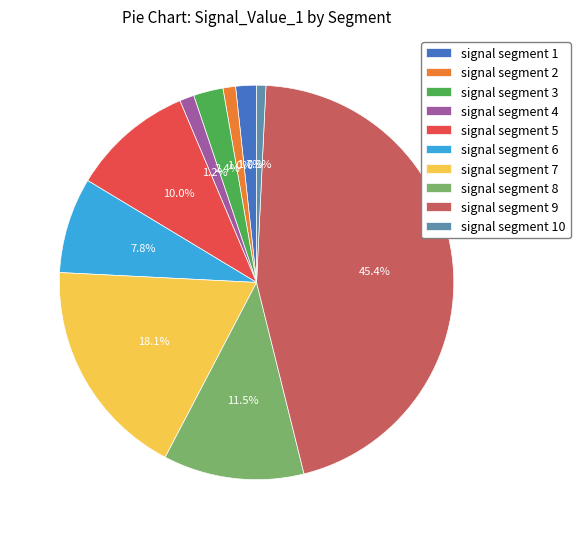

To the nearest percent, what is the difference between the largest and smallest slice percentages?

45%